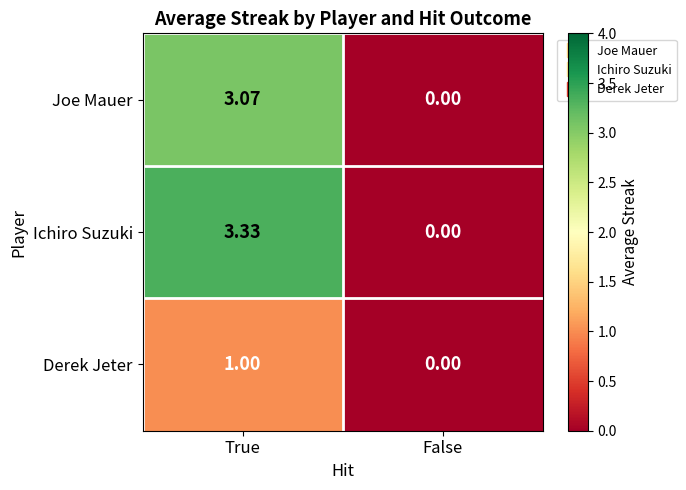

Which category has the lowest value in the Ichiro Suzuki series?

False